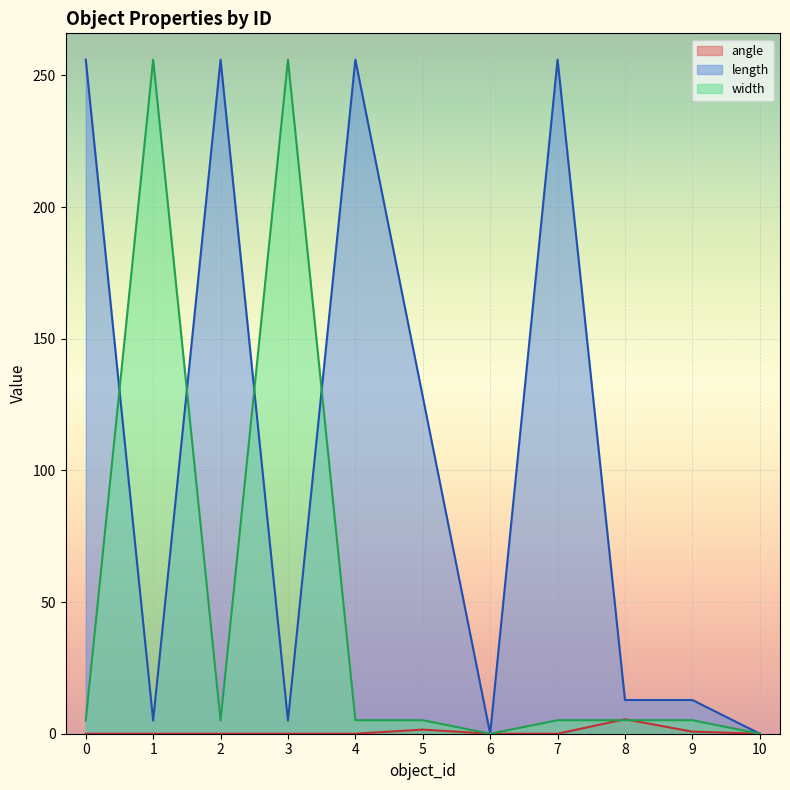

What is the difference between the length values at 3 and 2?

251.0